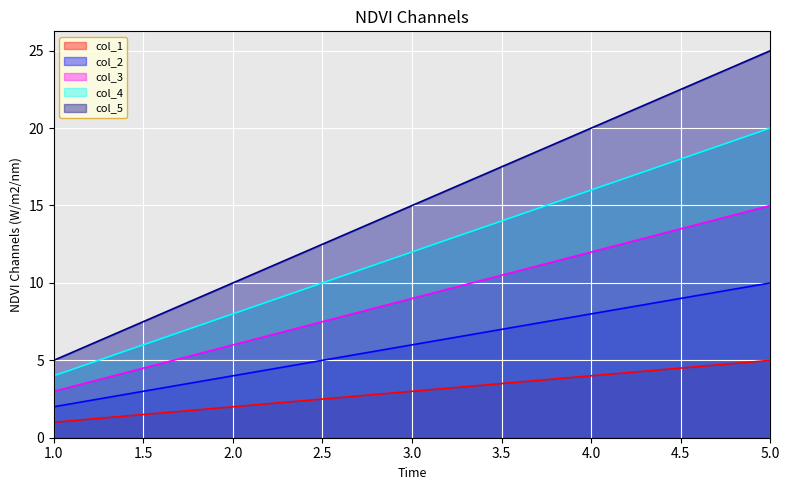

True or false: col_2 and col_1 cross at least once.

False